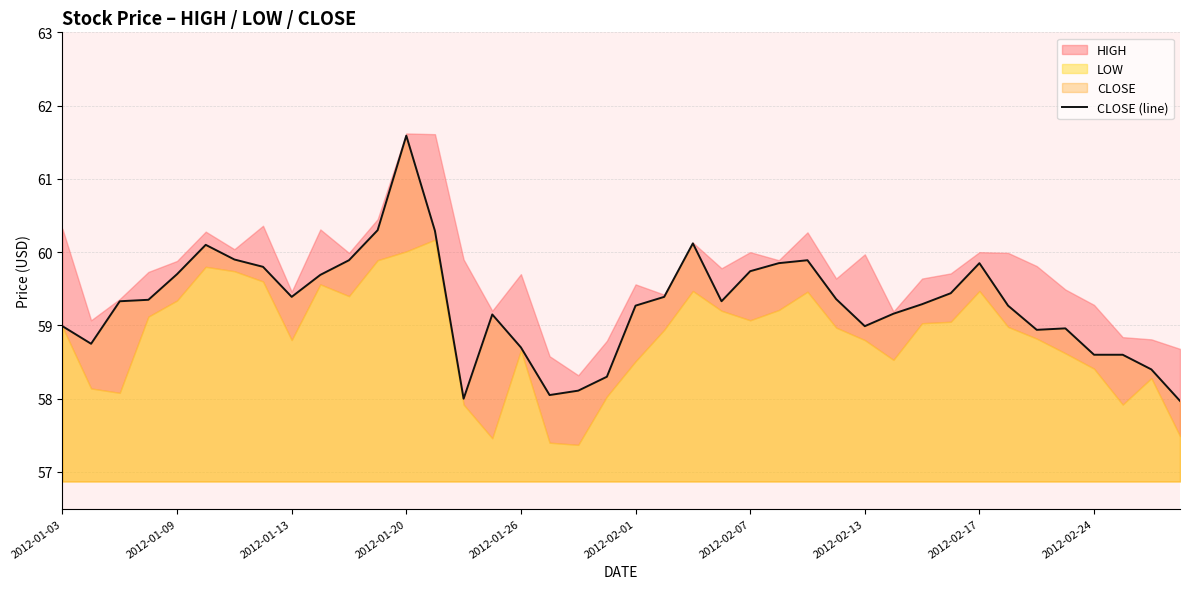

How many interior local valleys (lower than both neighbors) does the data have?

7